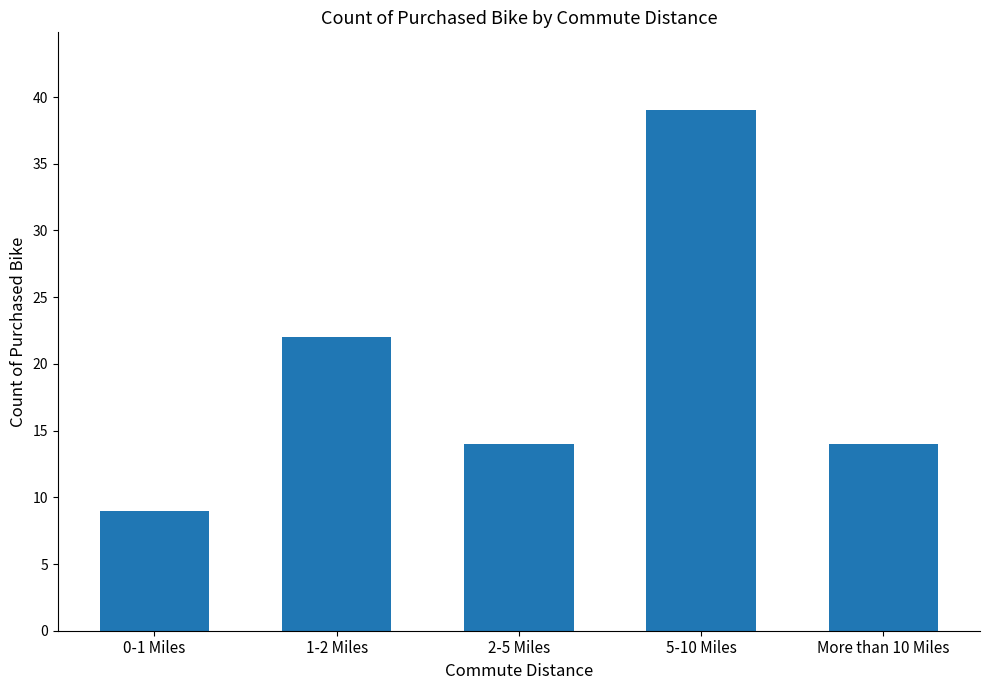

Reading left to right, what are all the values shown in this chart?

9	22	14	39	14